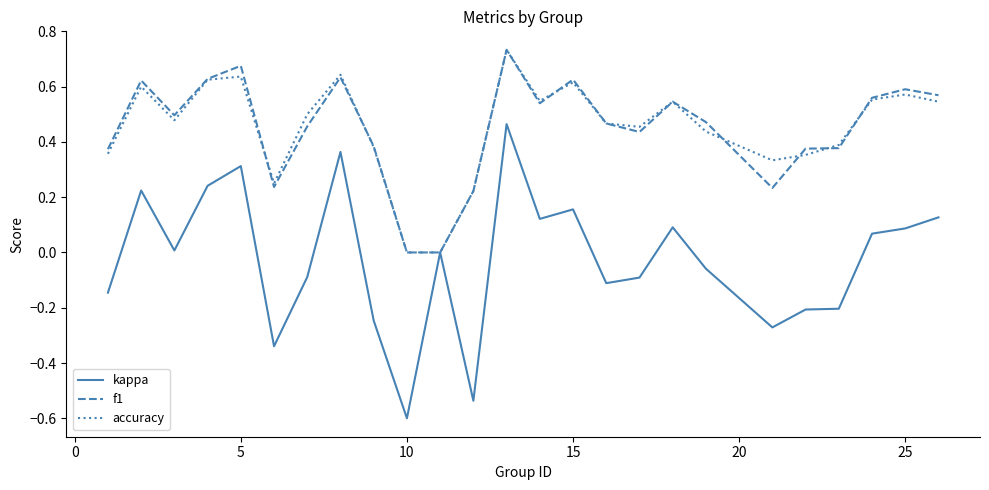

What is the smallest value displayed?

-0.6